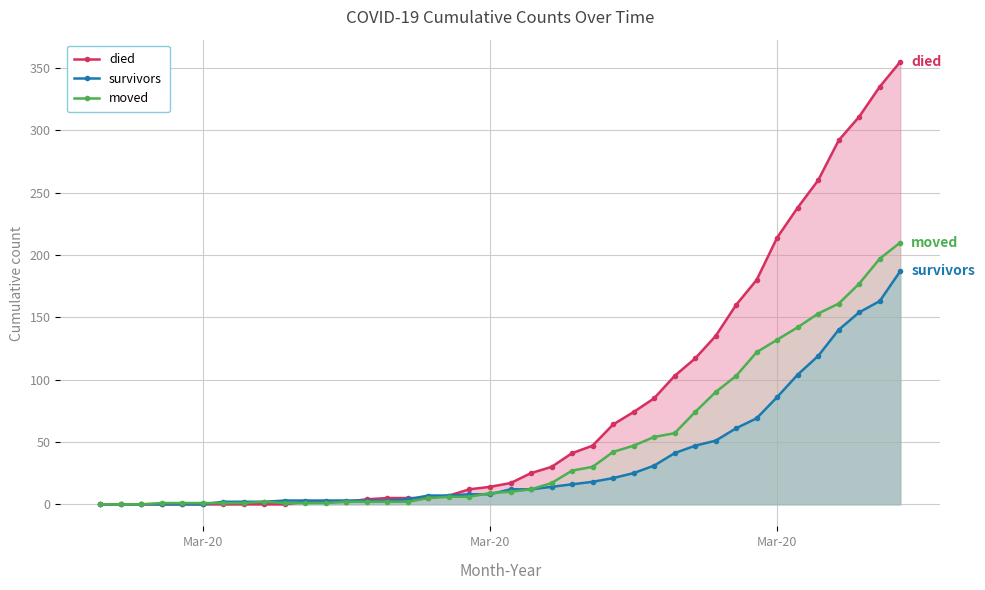

Does the chart have visible grid lines?

Yes